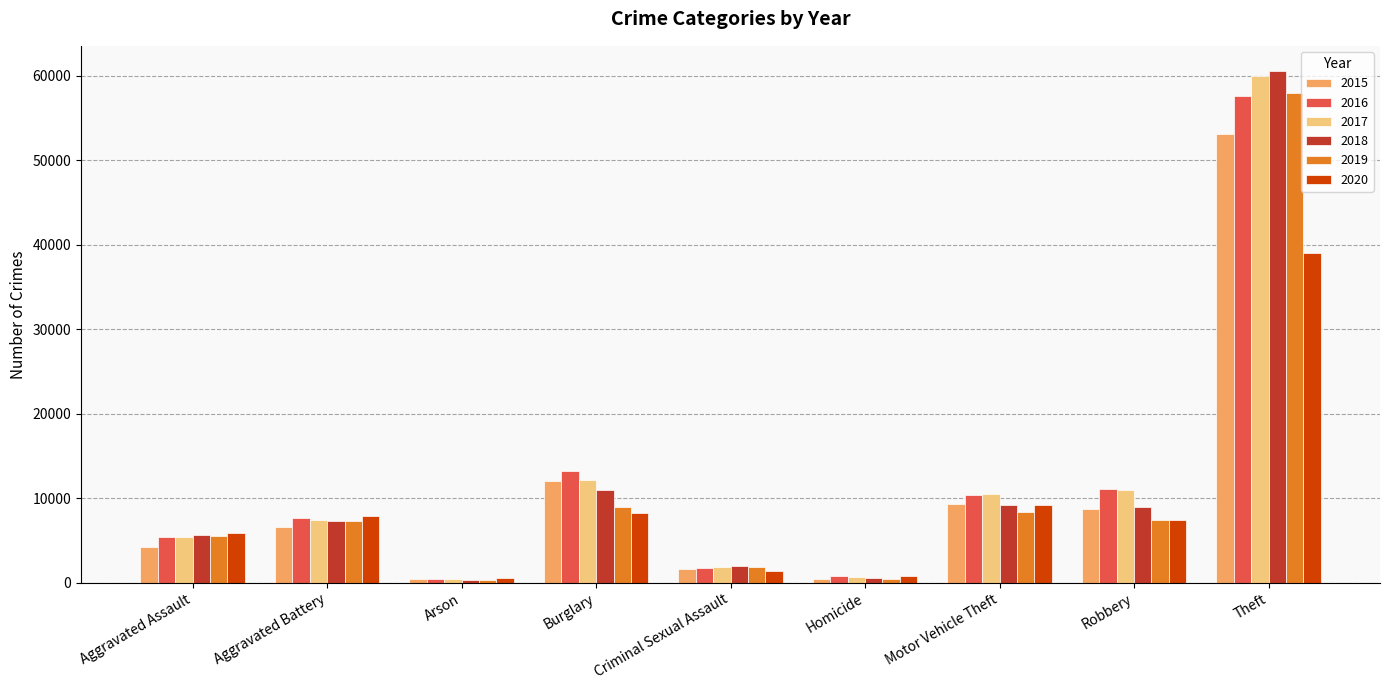

What is the total value across all series at Aggravated Battery?

44146